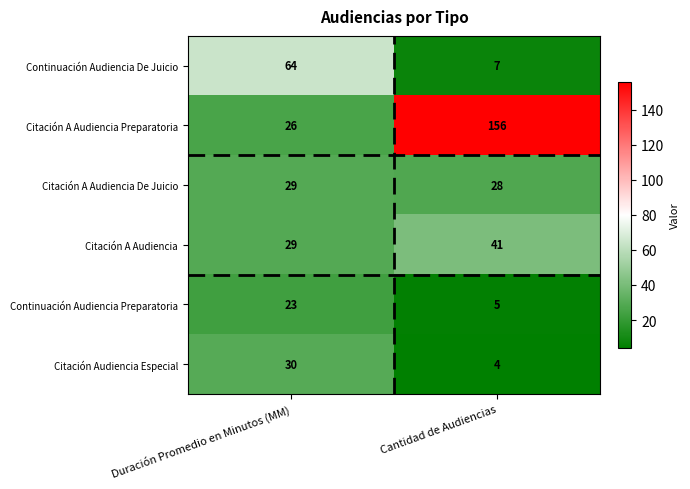

What is the maximum value shown in the chart?

156